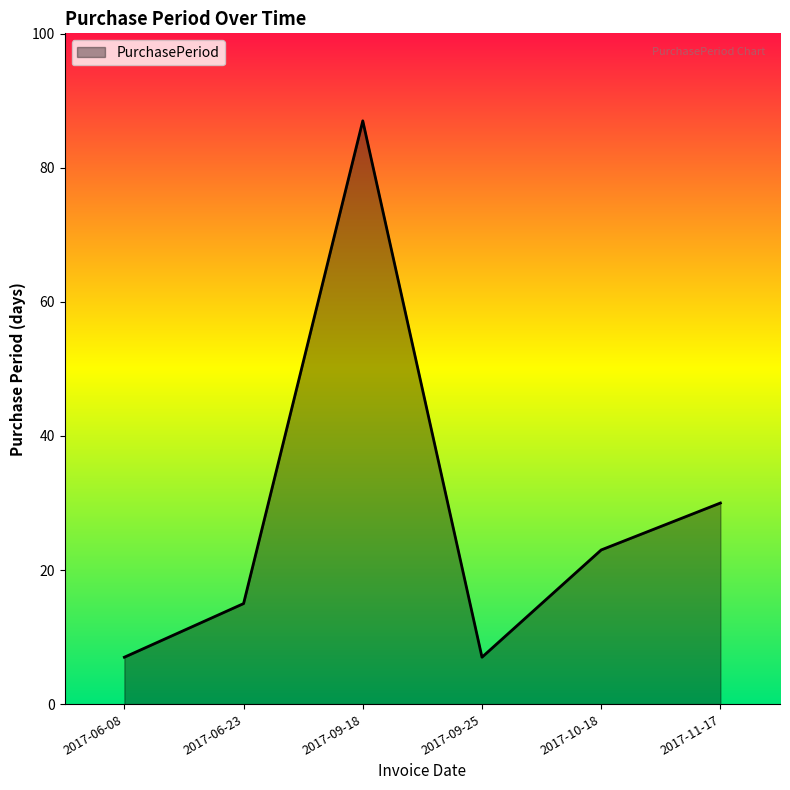

What position from the left is 2017-10-18?

5